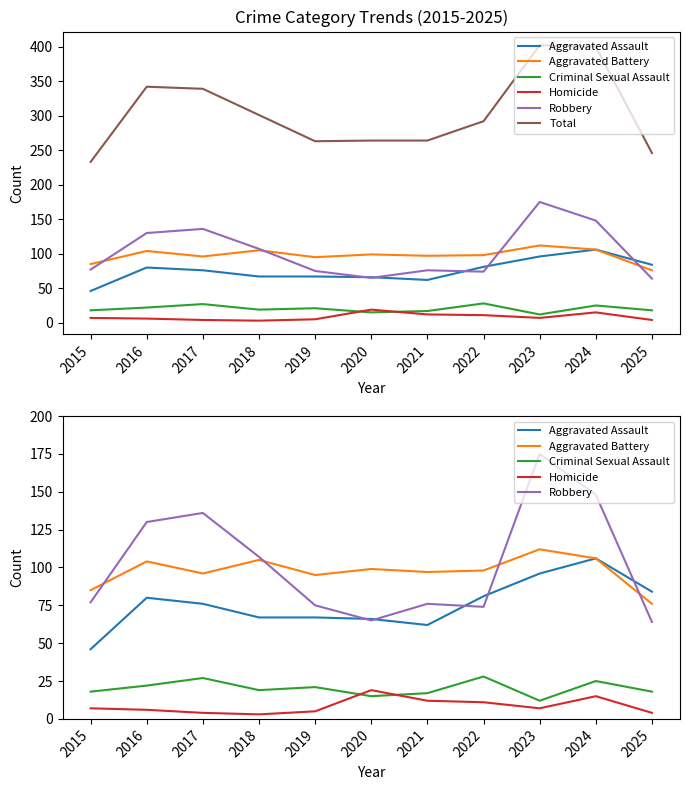

The Robbery series shows 33 at 2021. True or false?

False